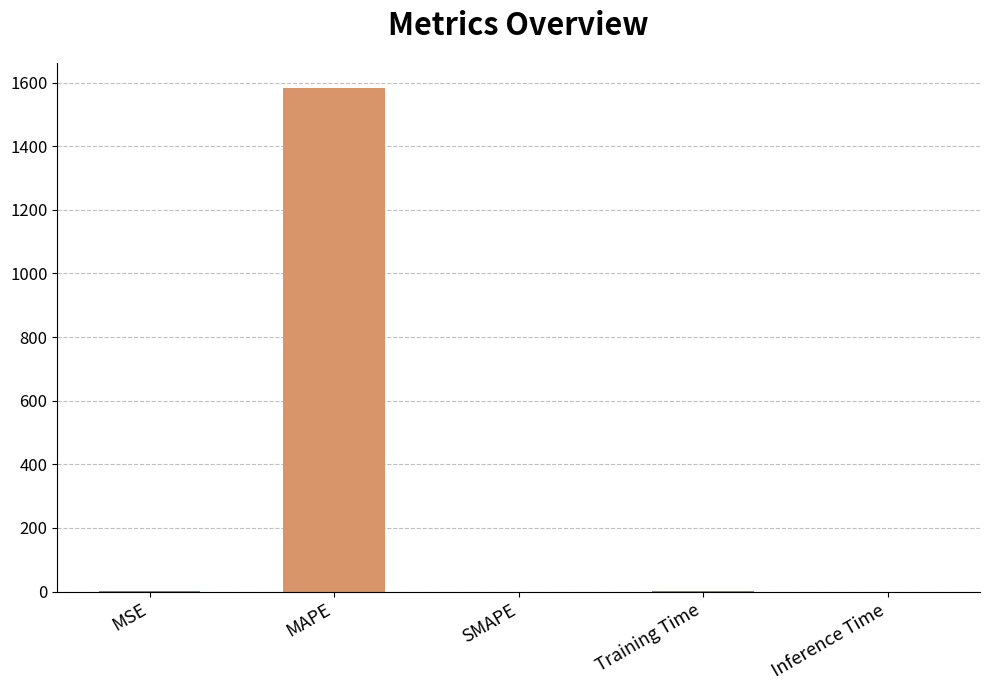

True or false: the data shows 0.0 at Training Time.

True